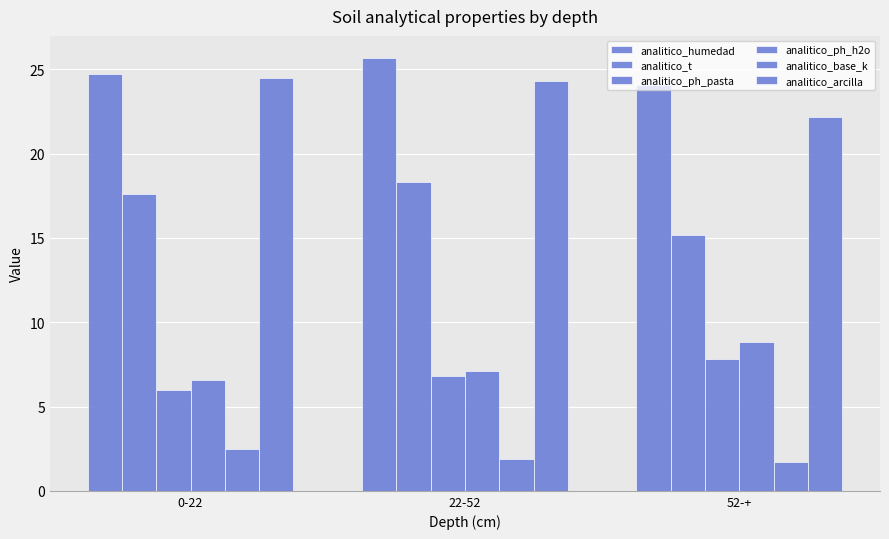

The analitico_base_k series shows 2.9 at 52-+. True or false?

False